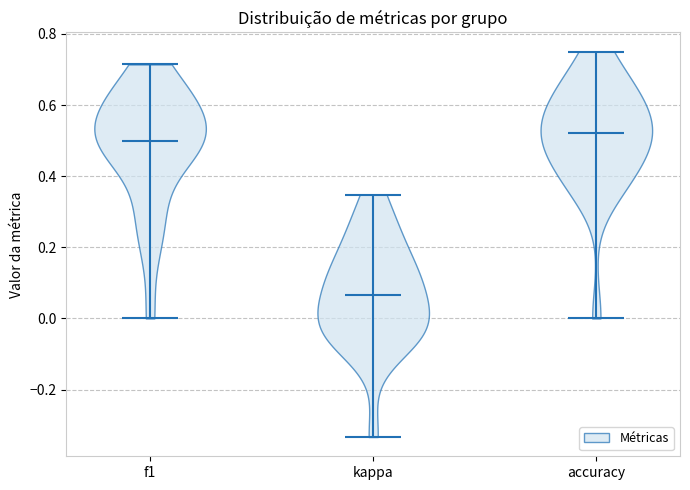

Which violin has the lowest median line?

kappa